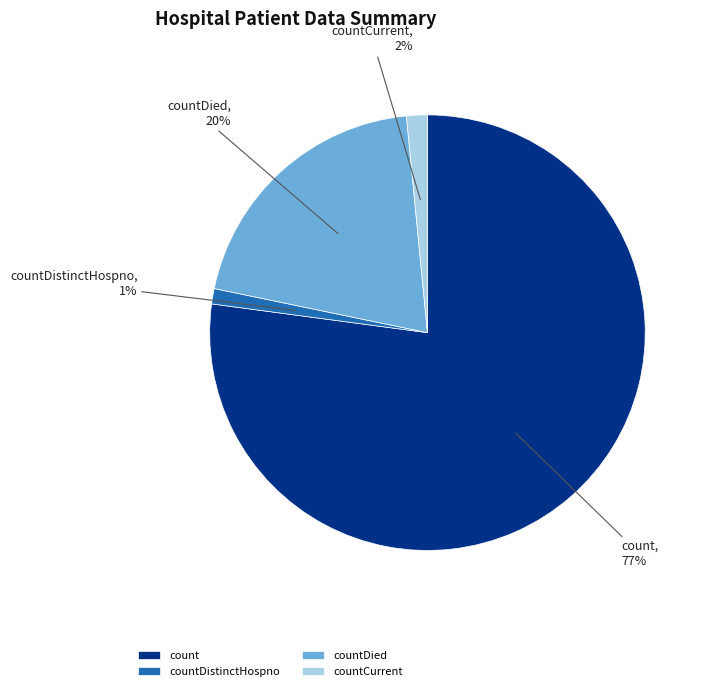

What is the majority slice?

count